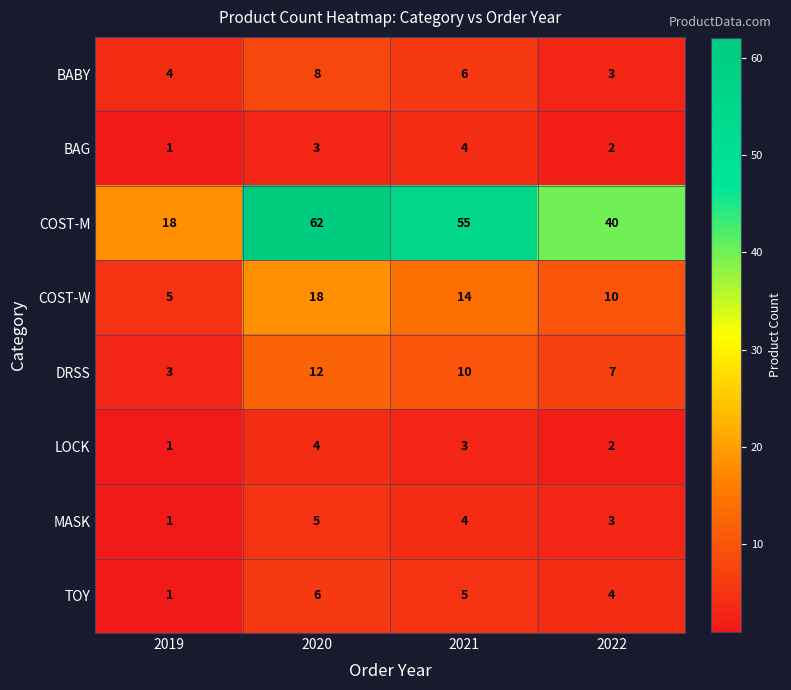

What value does the COST-M series have at 2020?

62